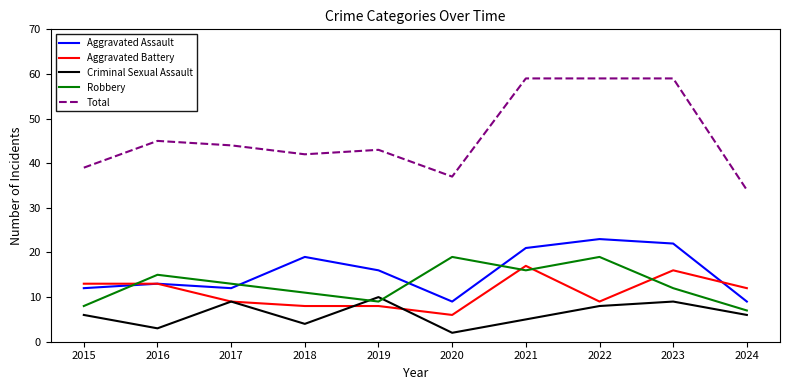

Reading left to right, transcribe all the data shown in this chart.

Aggravated Assault: 2015=12	2016=13	2017=12	2018=19	2019=16	2020=9	2021=21	2022=23	2023=22	2024=9
Aggravated Battery: 2015=13	2016=13	2017=9	2018=8	2019=8	2020=6	2021=17	2022=9	2023=16	2024=12
Criminal Sexual Assault: 2015=6	2016=3	2017=9	2018=4	2019=10	2020=2	2021=5	2022=8	2023=9	2024=6
Robbery: 2015=8	2016=15	2017=13	2018=11	2019=9	2020=19	2021=16	2022=19	2023=12	2024=7
Total: 2015=39	2016=45	2017=44	2018=42	2019=43	2020=37	2021=59	2022=59	2023=59	2024=34